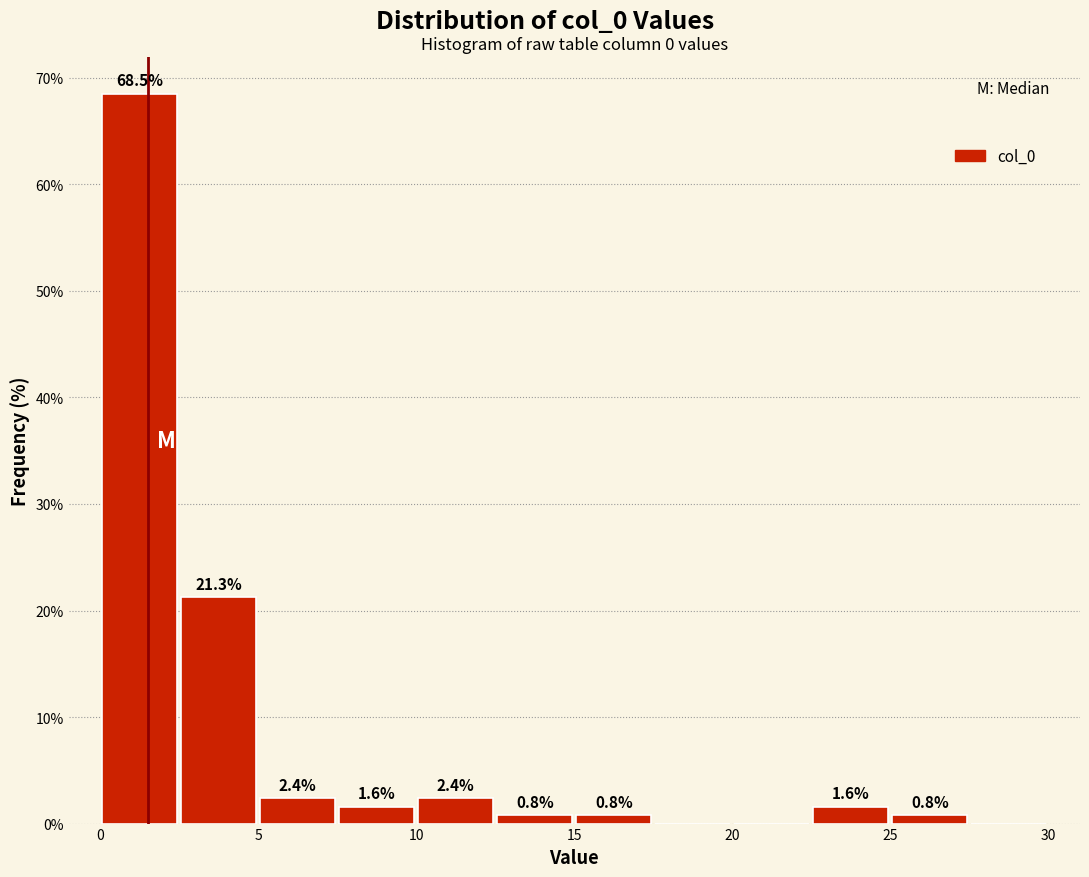

Over which range of the x-axis is the bar tallest?

0.0 to 2.5